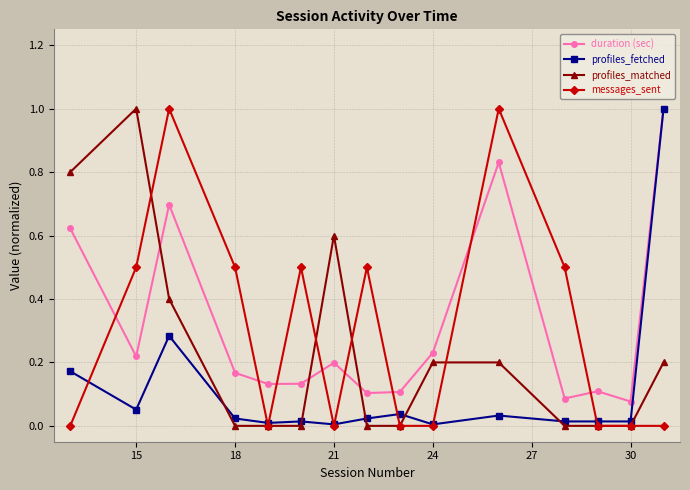

What are all the series names shown in the legend?

duration (sec), profiles_fetched, profiles_matched, messages_sent